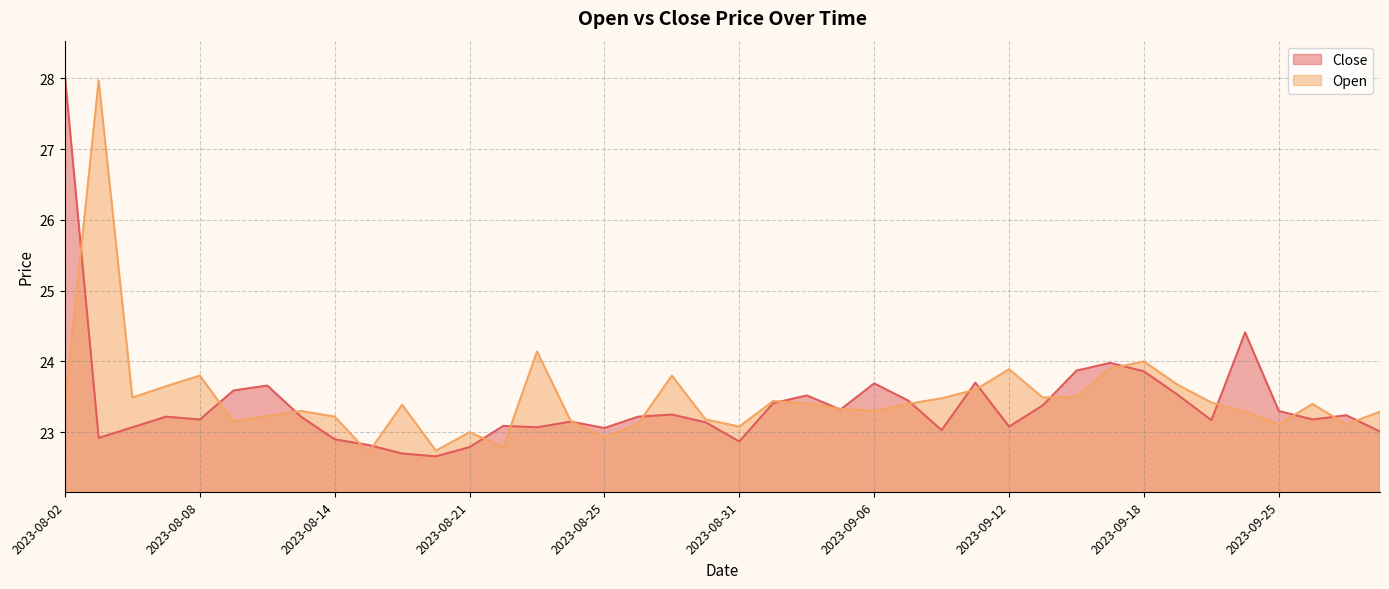

Does the chart display data point markers on the line(s)?

No